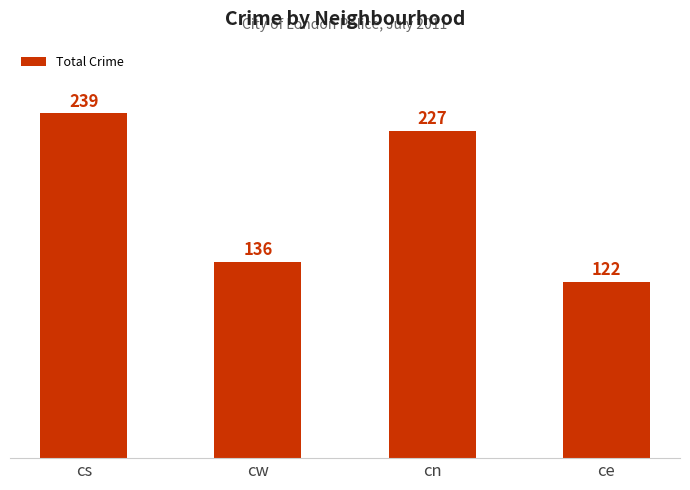

Are the bars horizontal?

No